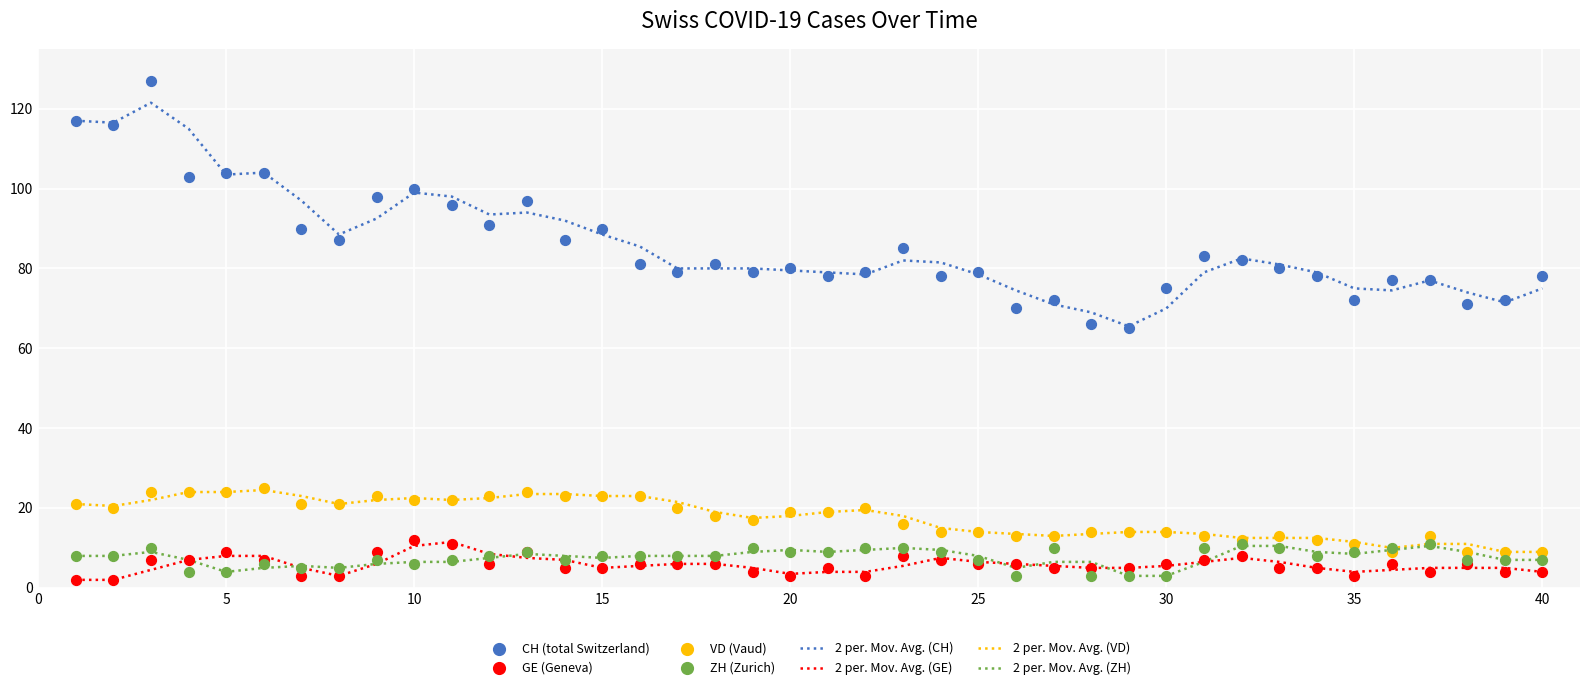

Which series has the widest spread of Y values?

CH